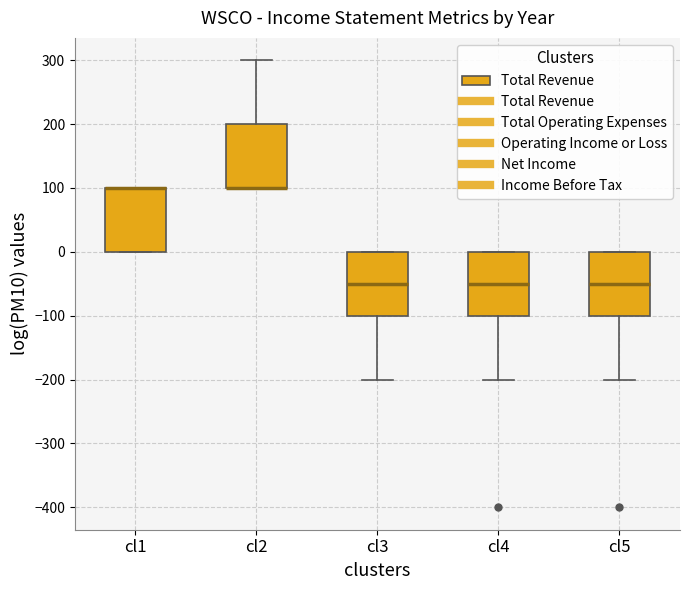

Reading left to right, read every box against the y-axis: the position of its median line, the range the box covers, and the ends of its whiskers. The values are not printed on the chart, so give them approximately, as read against the axis.

cl1: median 100 (drawn on the box's upper edge), box 0 to 100, whiskers 0 to 100
cl2: median 100 (drawn on the box's lower edge), box 100 to 200, whiskers 100 to 300
cl3: median -50, box -100 to 0, whiskers -200 to 0
cl4: median -50, box -100 to 0, whiskers -200 to 0
cl5: median -50, box -100 to 0, whiskers -200 to 0